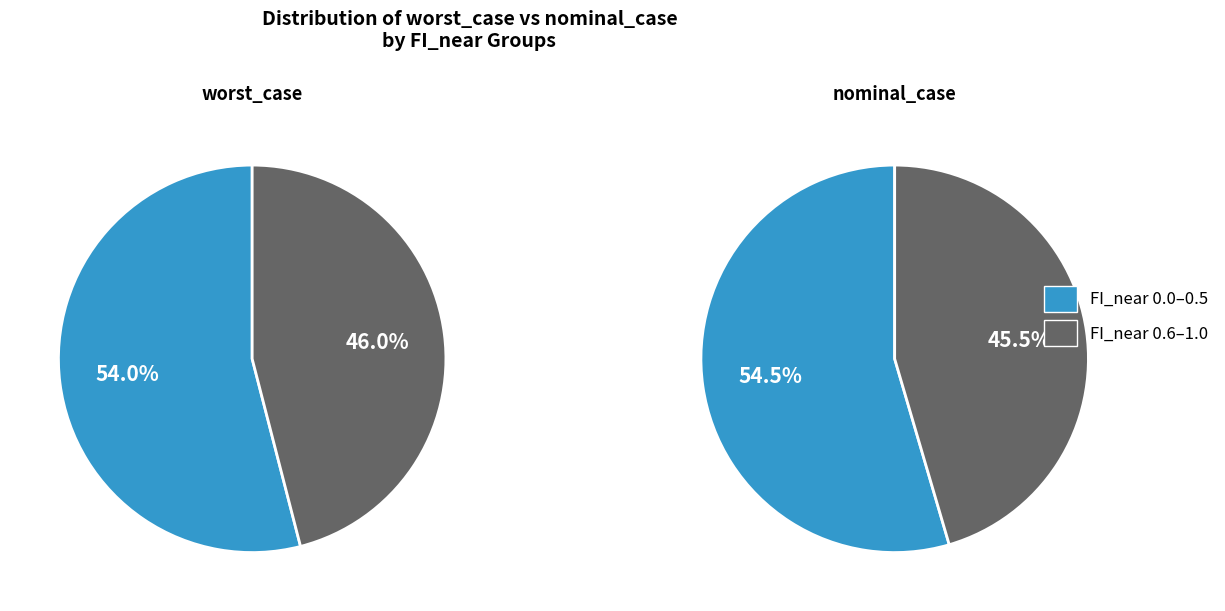

Does FI=0.8 account for over 50% of the chart?

No